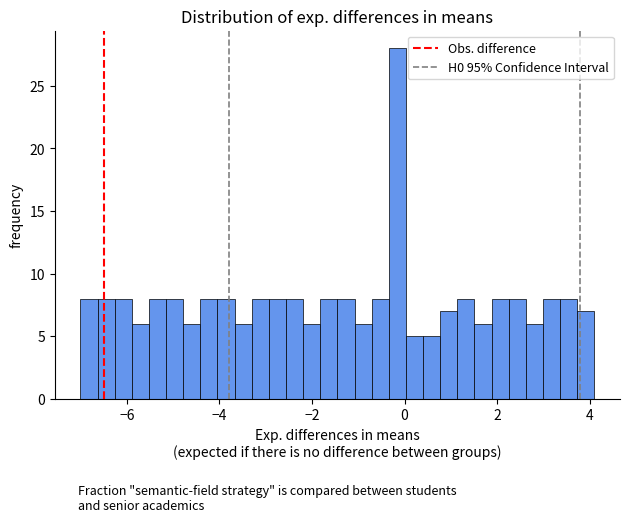

Around what value on the x-axis is the tallest bar? Give the approximate position of its centre, as read against the axis.

-0.2